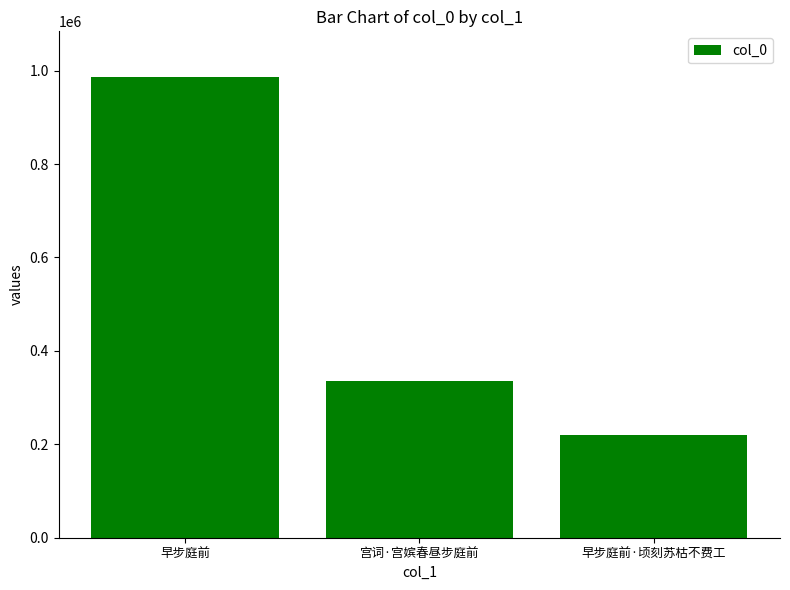

List the labels in order of value, largest first.

早步庭前, 宫词·宫嫔春昼步庭前, 早步庭前·顷刻苏枯不费工